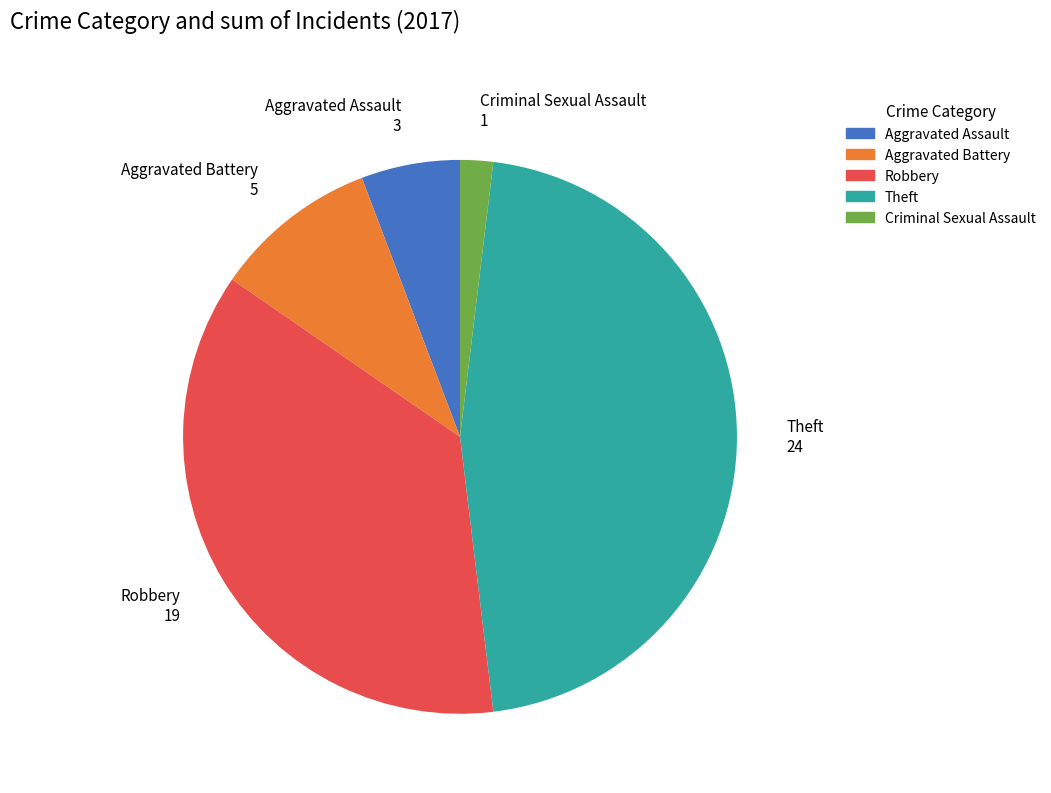

Which slice is the largest?

Theft